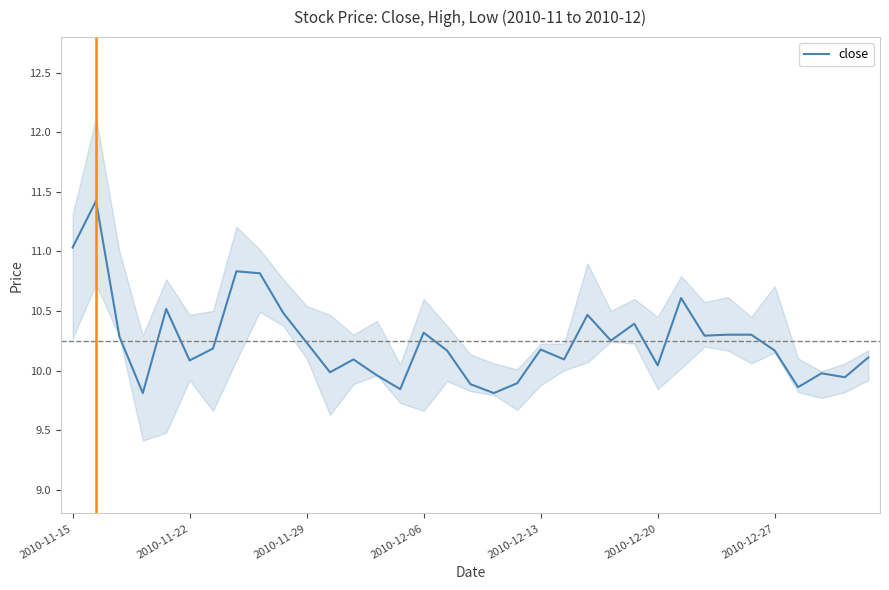

What is the value of the 21st point from the left?

10.2